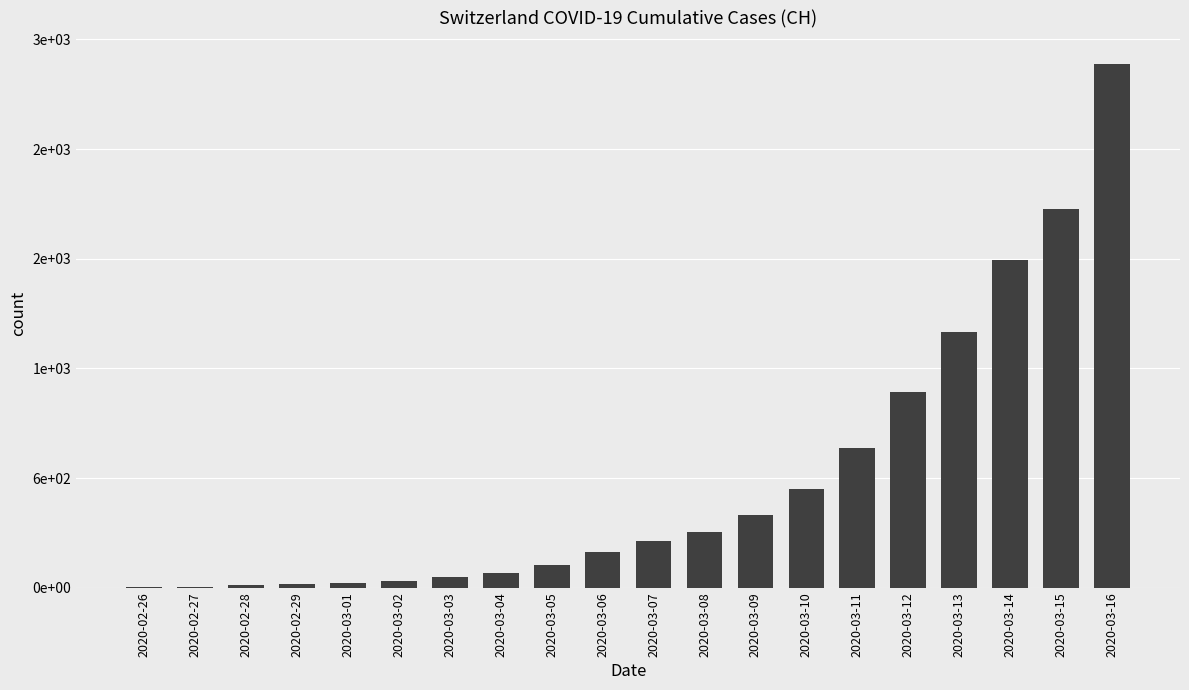

What is the maximum value shown in the chart?

2864